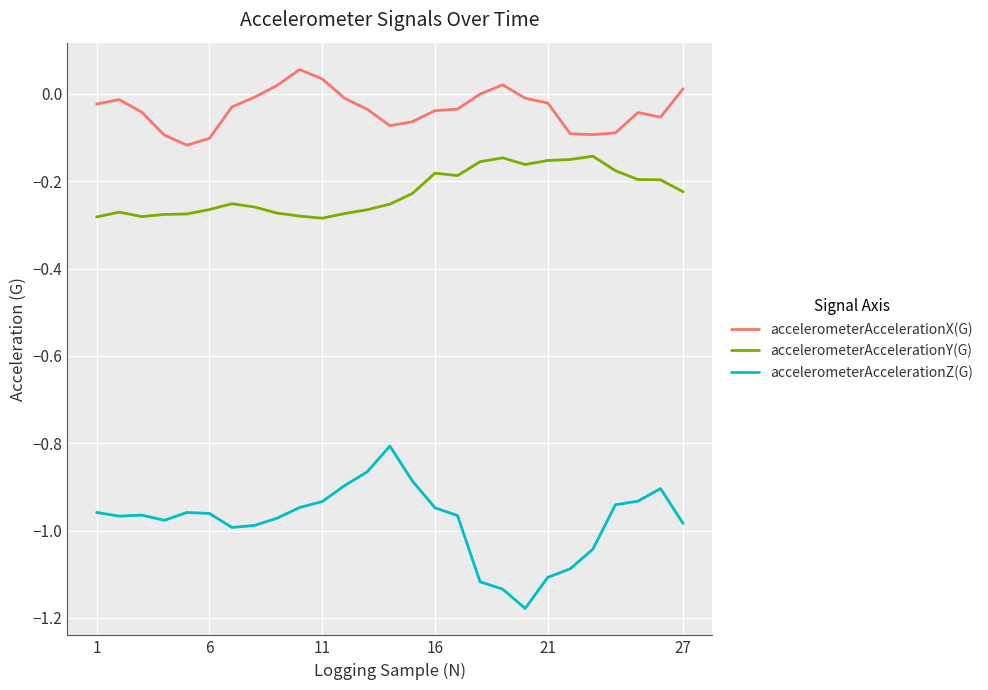

Rank the series by their maximum value, from lowest to highest.

accelerometerAccelerationZ(G), accelerometerAccelerationY(G), accelerometerAccelerationX(G)